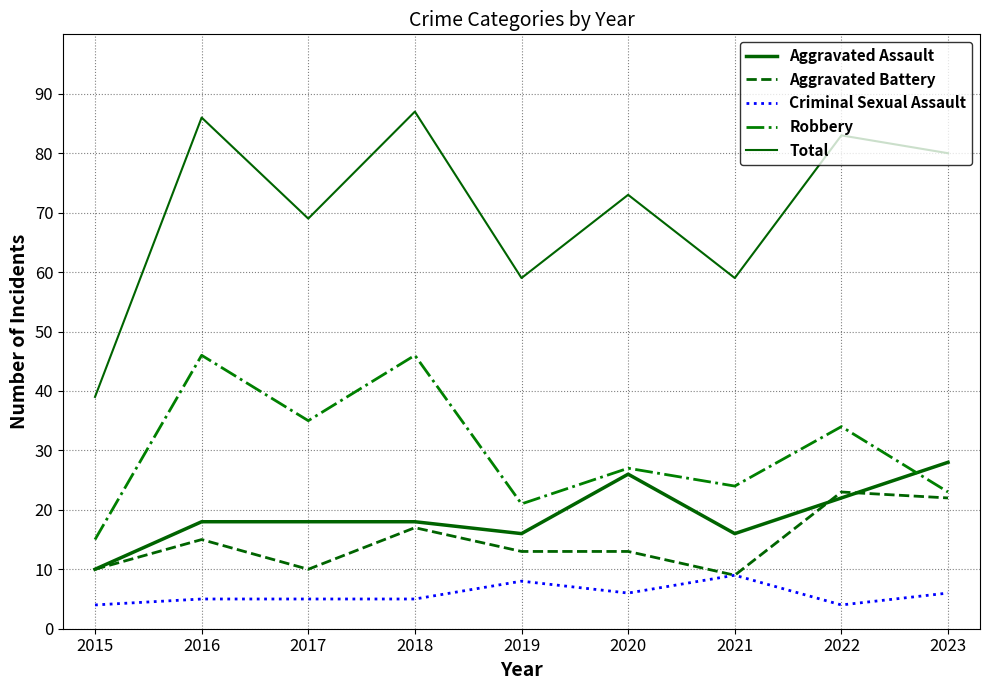

Does the chart display data point markers on the line(s)?

No